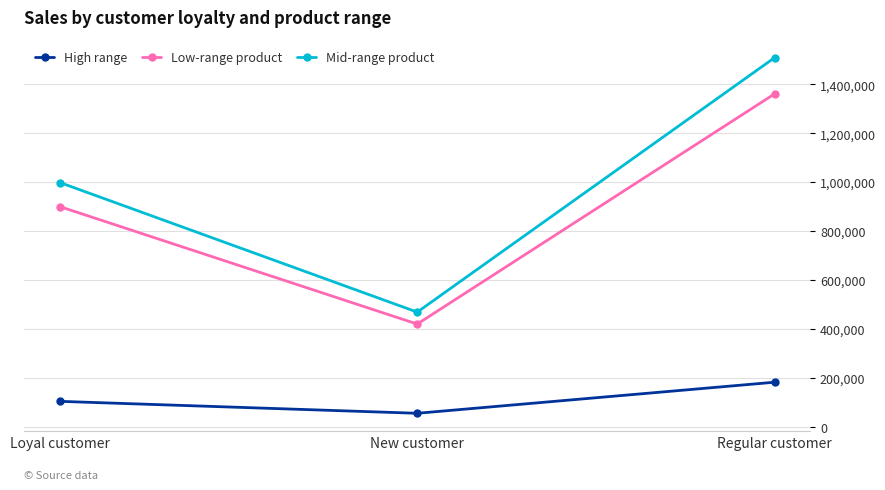

Is the value of Low-range product at Regular customer greater than the value of Mid-range product at New customer?

Yes